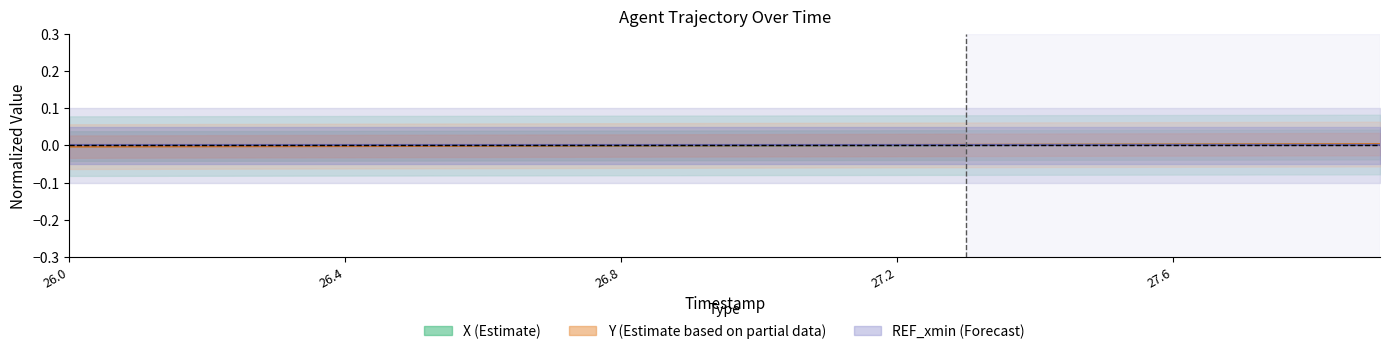

What is the label of the 18th point from the right?

26.8